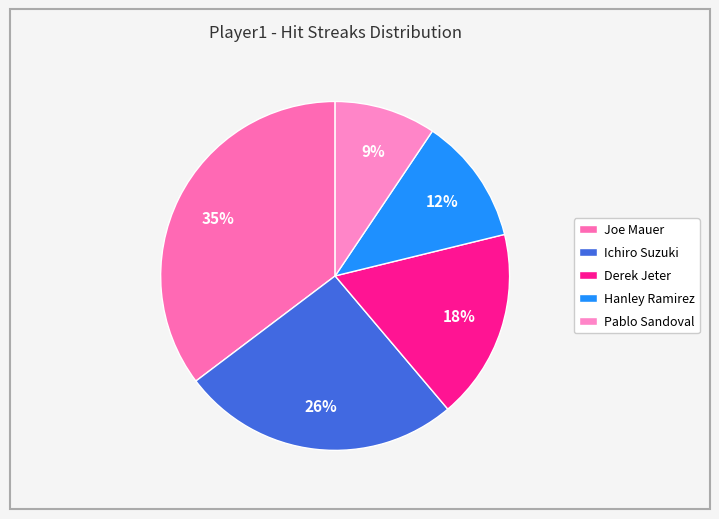

How many segments does this pie chart have?

5